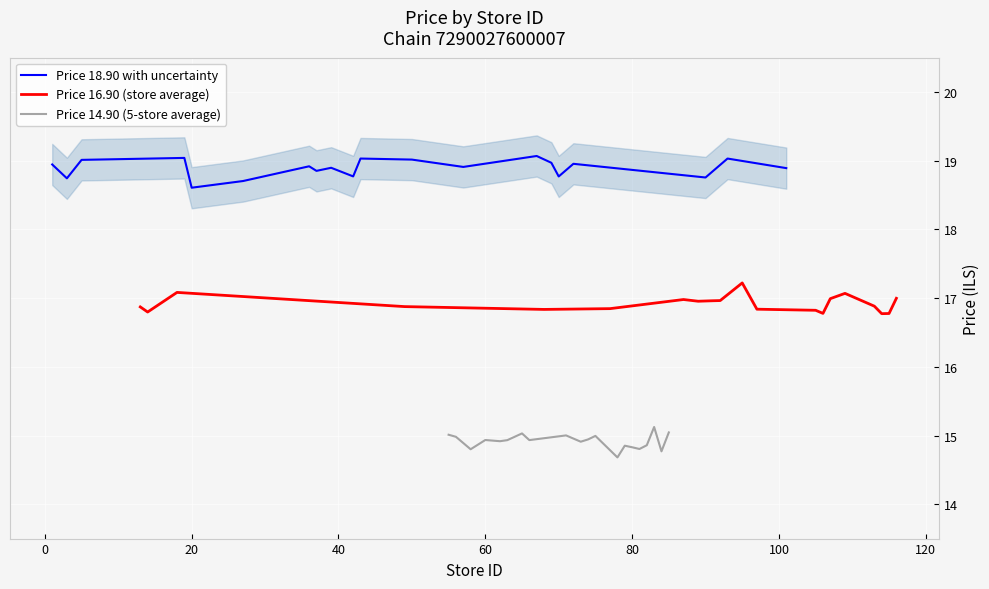

What is the lowest value of the Price 18.90 with uncertainty series?

18.6